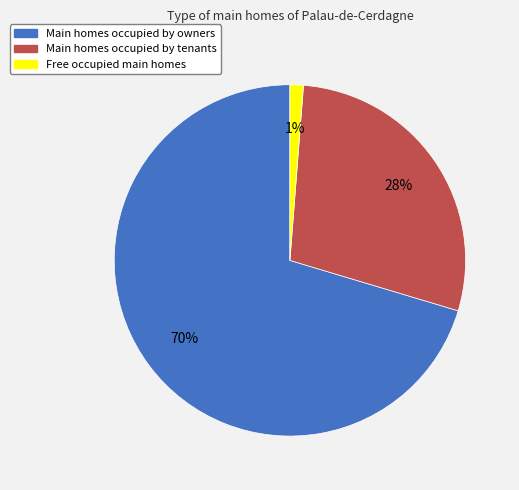

Count the number of slices in the pie.

3